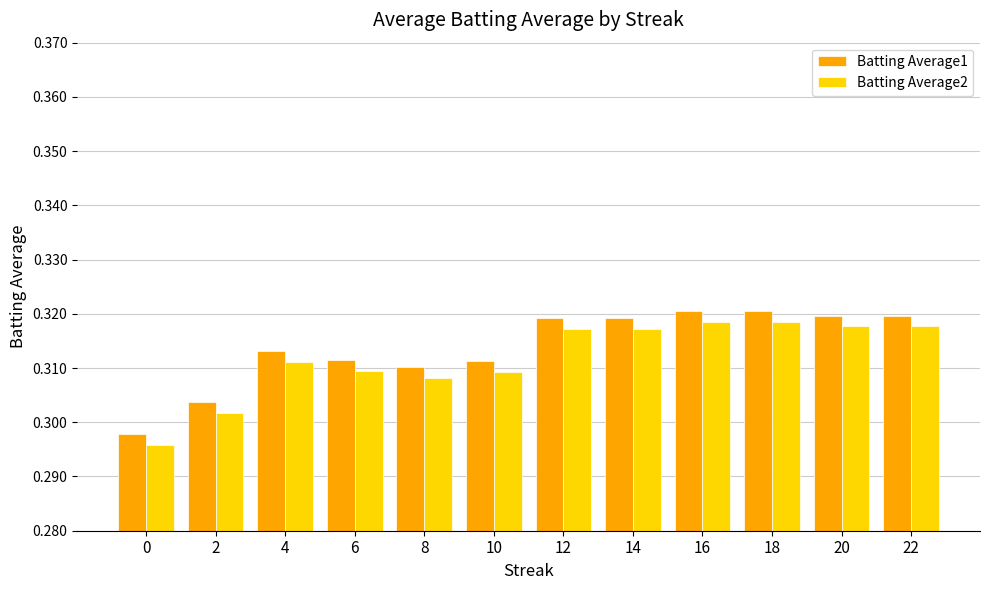

How many distinct data groups are displayed?

2